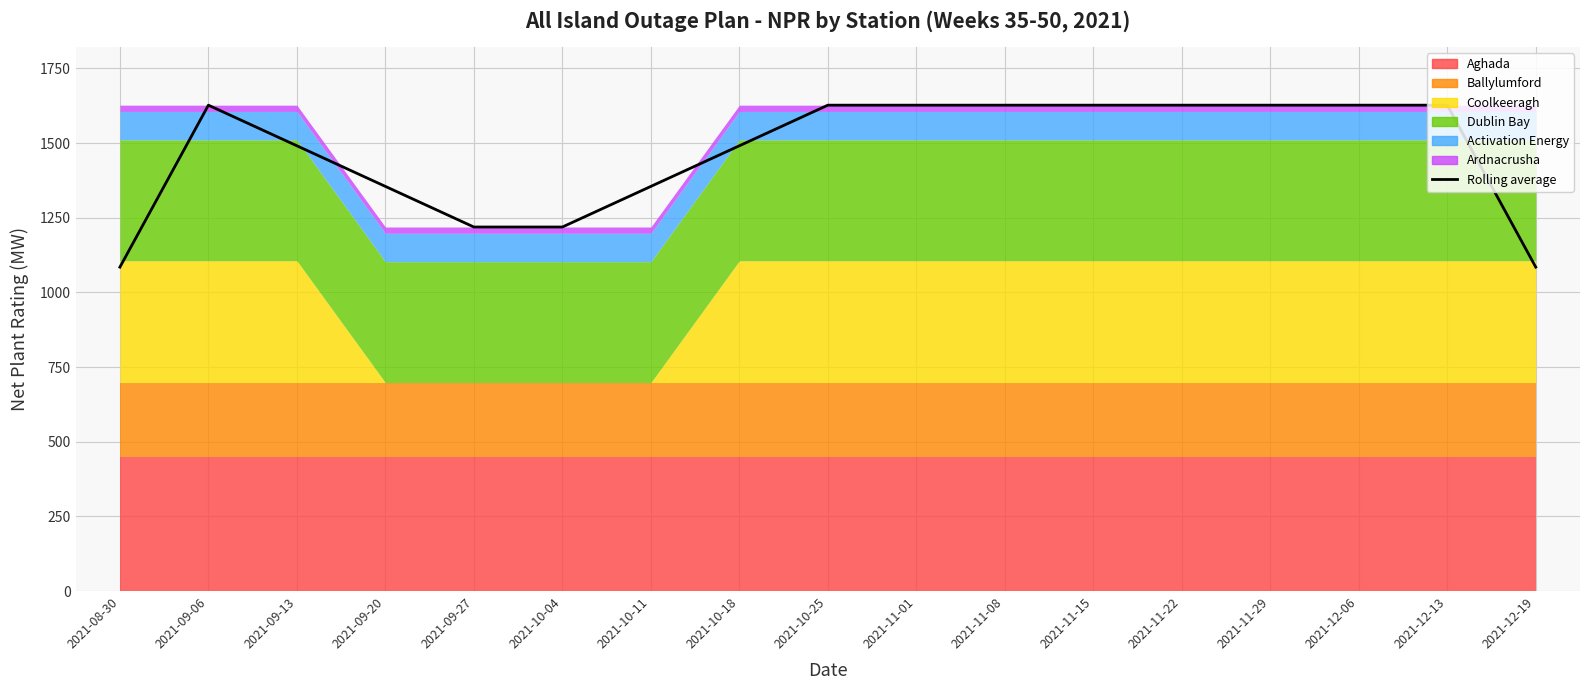

Approximately how many times larger is the value at 2021-10-11 compared to 2021-09-06?

0.8